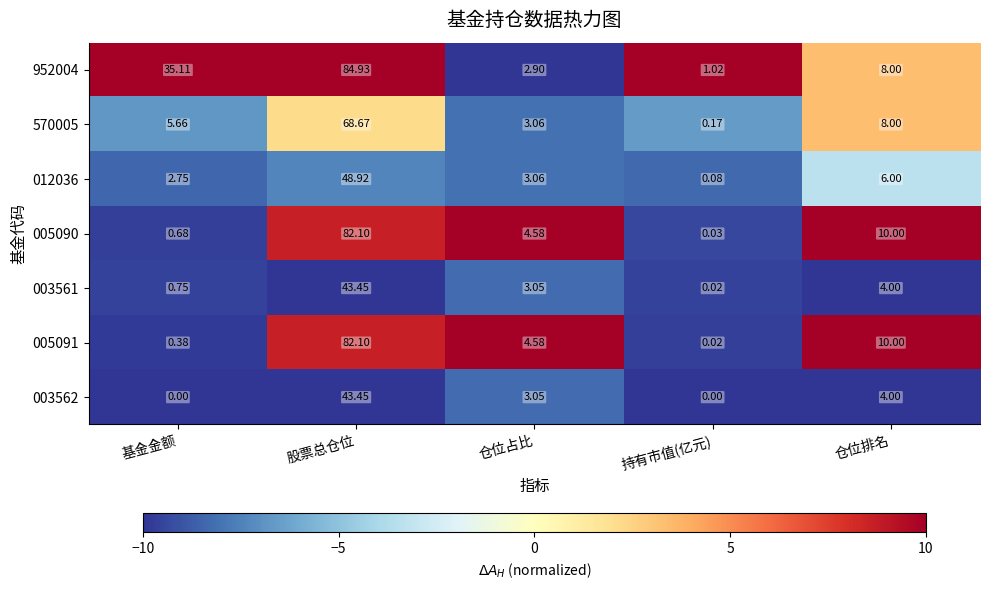

At which label does 003561 reach its peak?

股票总仓位